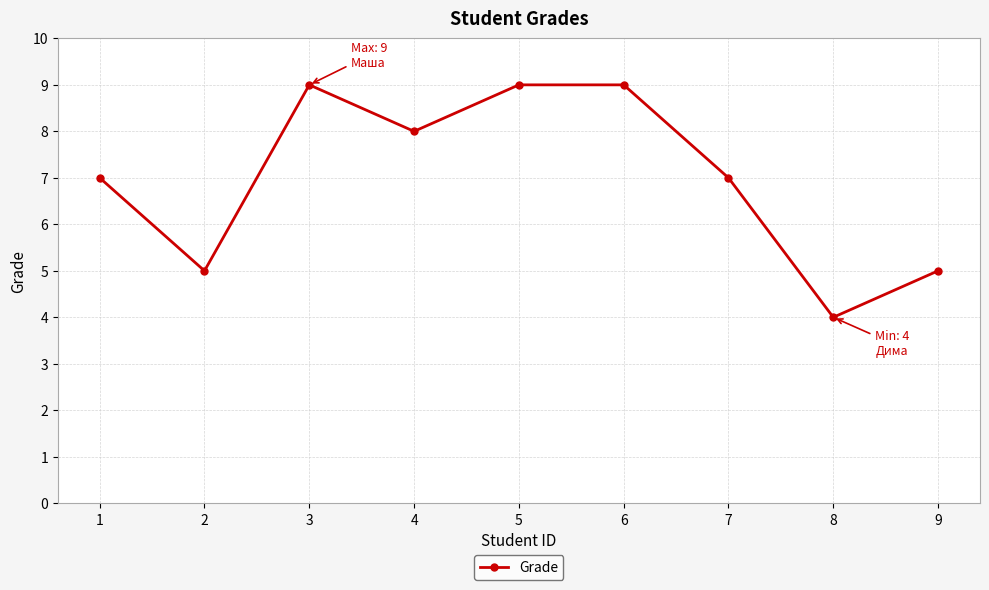

The chart shows a value of 11 at 7. True or false?

False